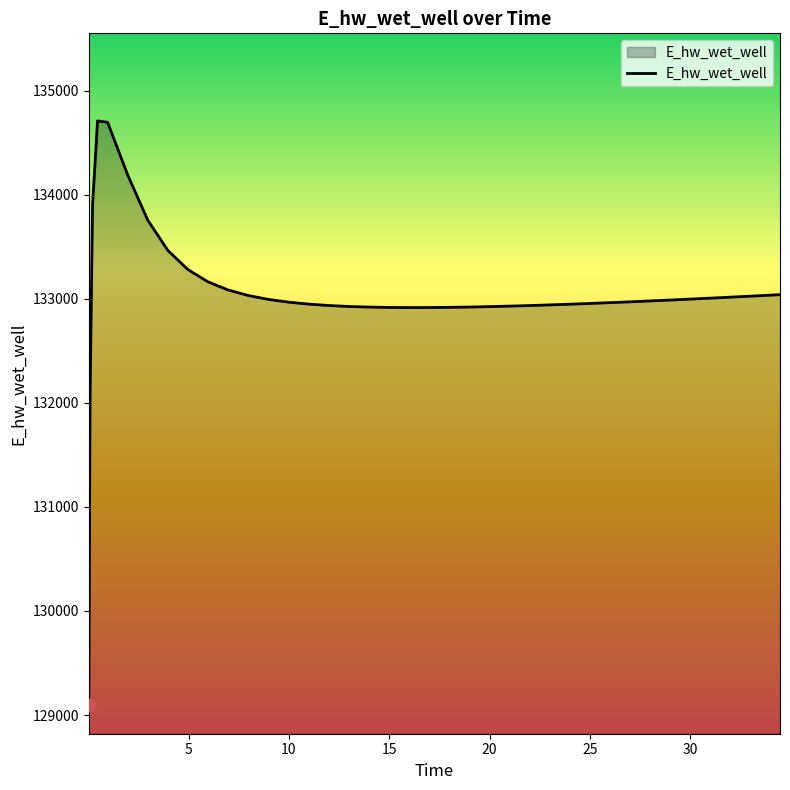

What is the greatest value displayed?

134710.2